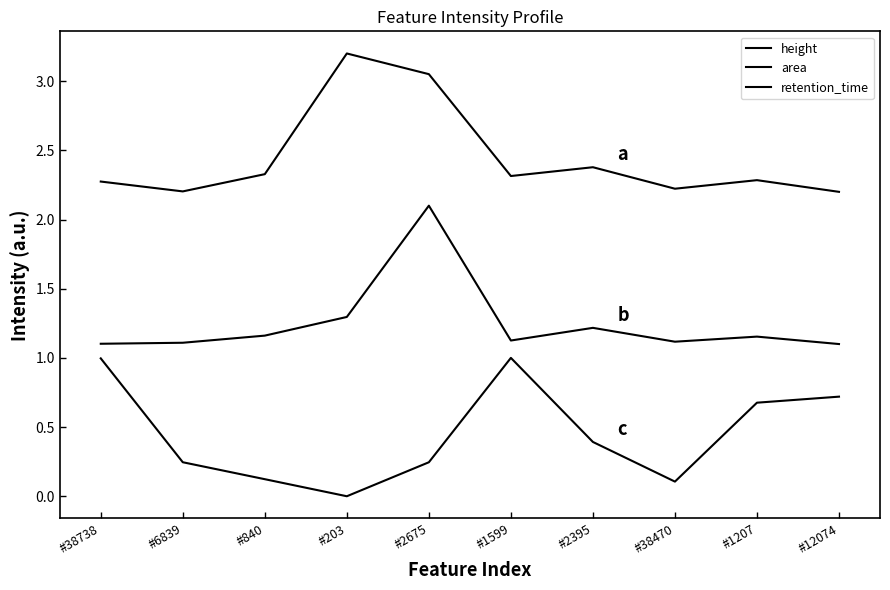

Does the chart have visible grid lines?

No